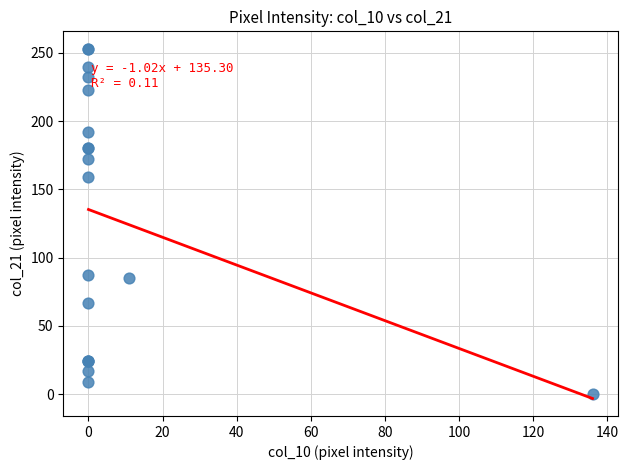

What Y value in the scatter plot is closest to 126?

159